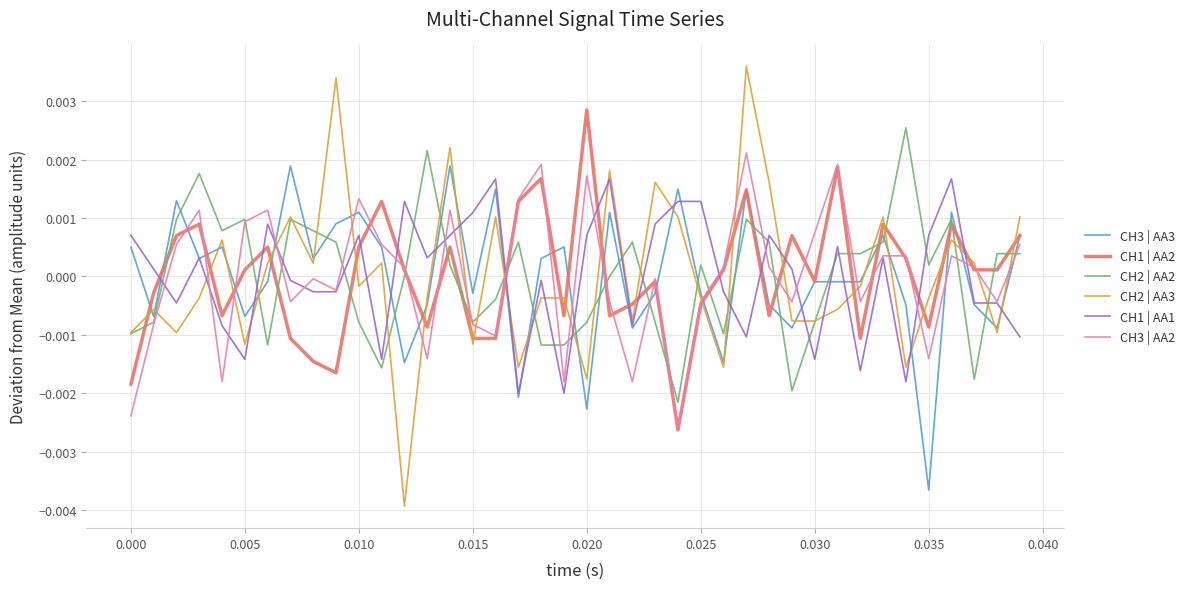

True or false: CH2 | AA3 and CH1 | AA2 intersect in this chart.

True